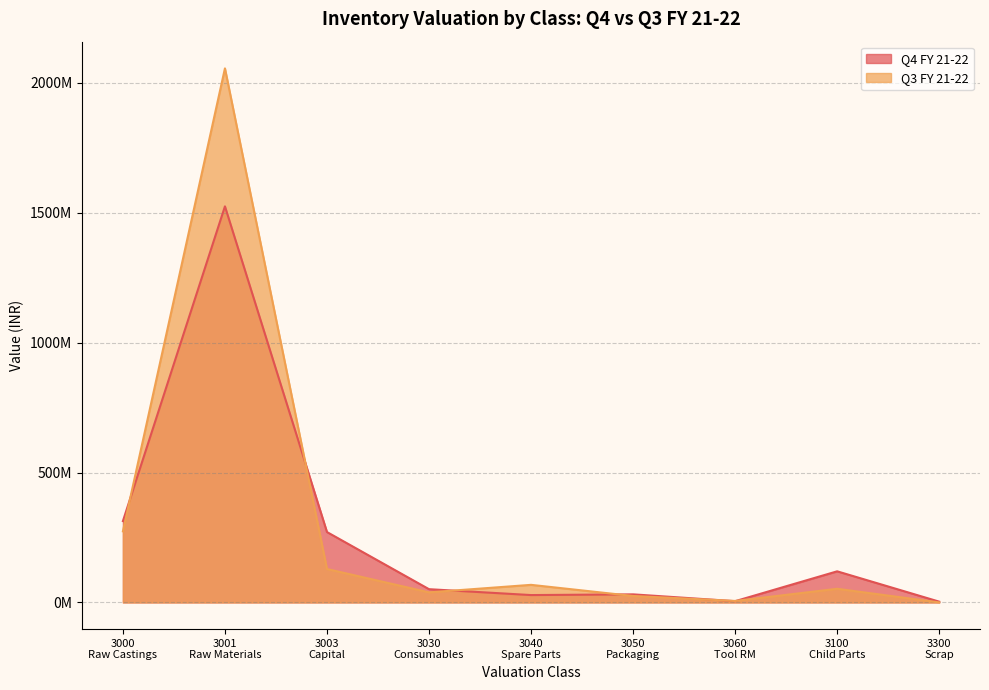

How many interior local valleys does the Q4 FY 21-22 series have?

2